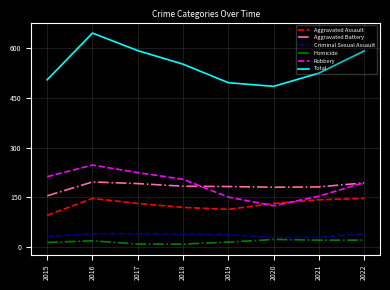

Is it true that Total equals 496 at 2019?

True